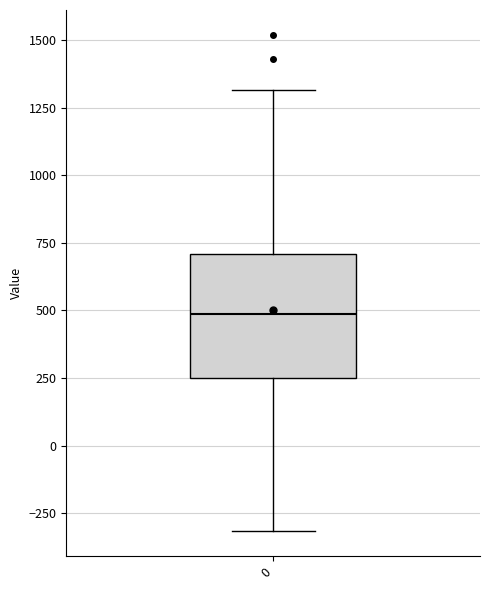

Transcribe this box plot: give where the median line is, the range the box spans, and where the two whiskers end, as read against the y-axis. The values are not printed on the chart, so give them approximately, as read against the axis.

median 500, box 250 to 700, whiskers -300 to 1300